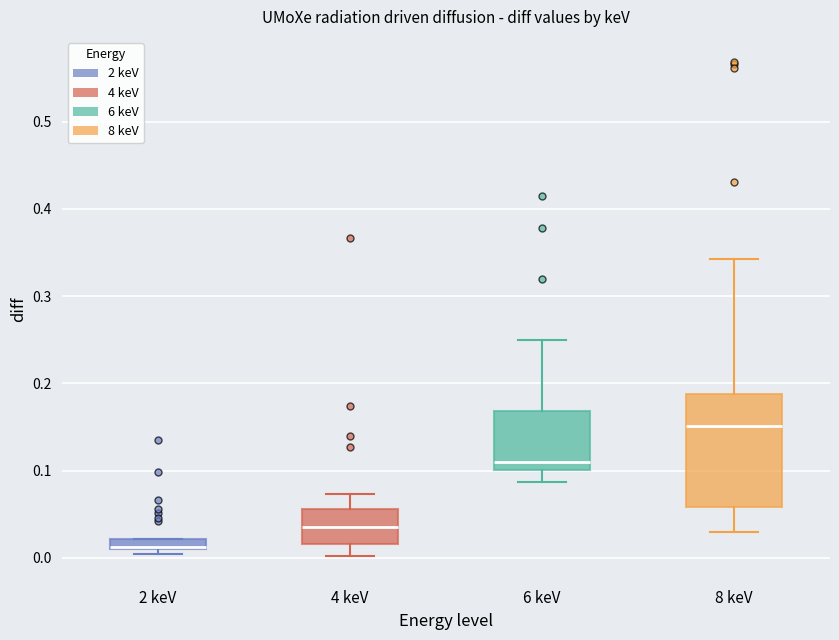

Which box has the highest median line?

8 keV